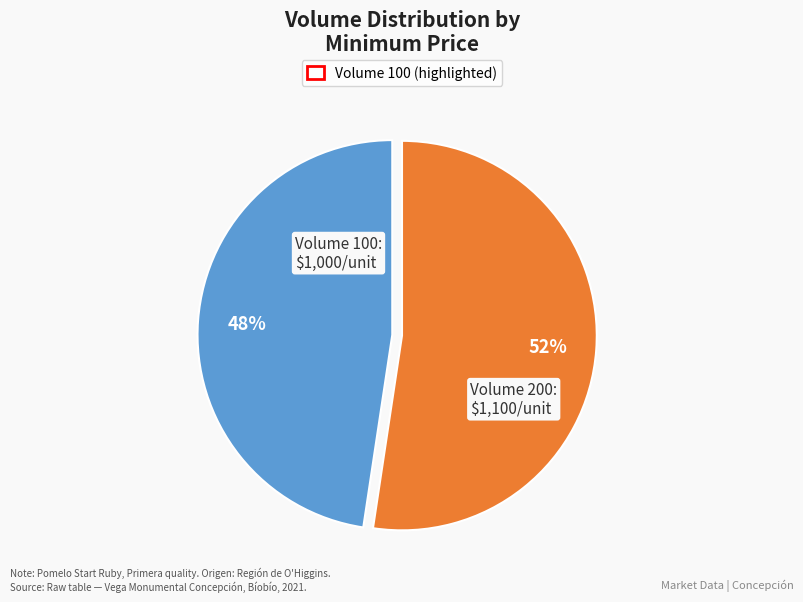

Is there a majority slice in this chart?

Yes